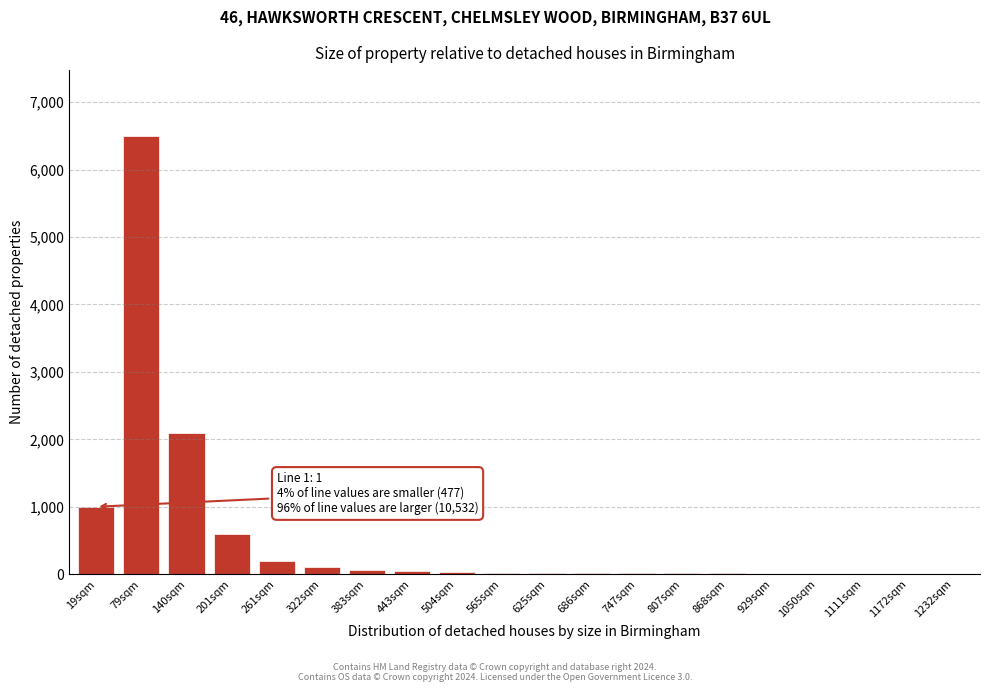

True or false: the data shows 9 at 929sqm.

True